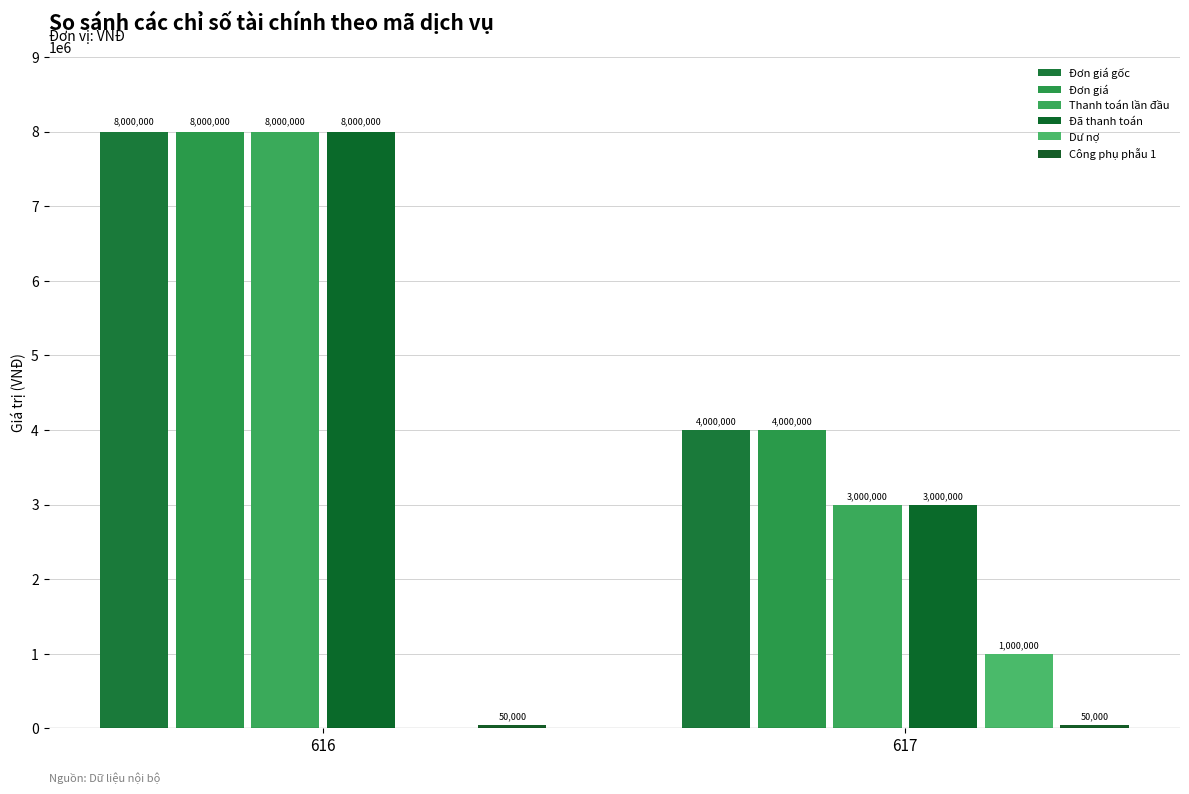

Is the value of Dư nợ at 616 greater than the value of Đã thanh toán at 617?

No